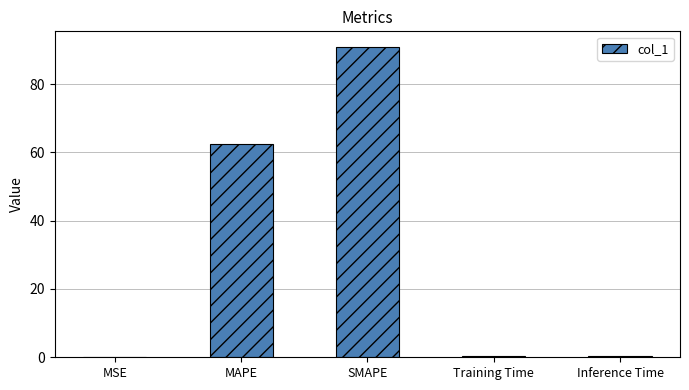

What is the sum of all values?

154.2